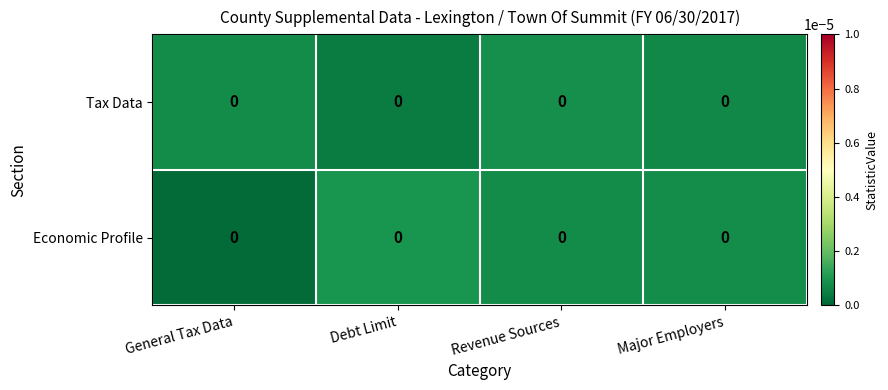

How many series are shown in this chart?

2